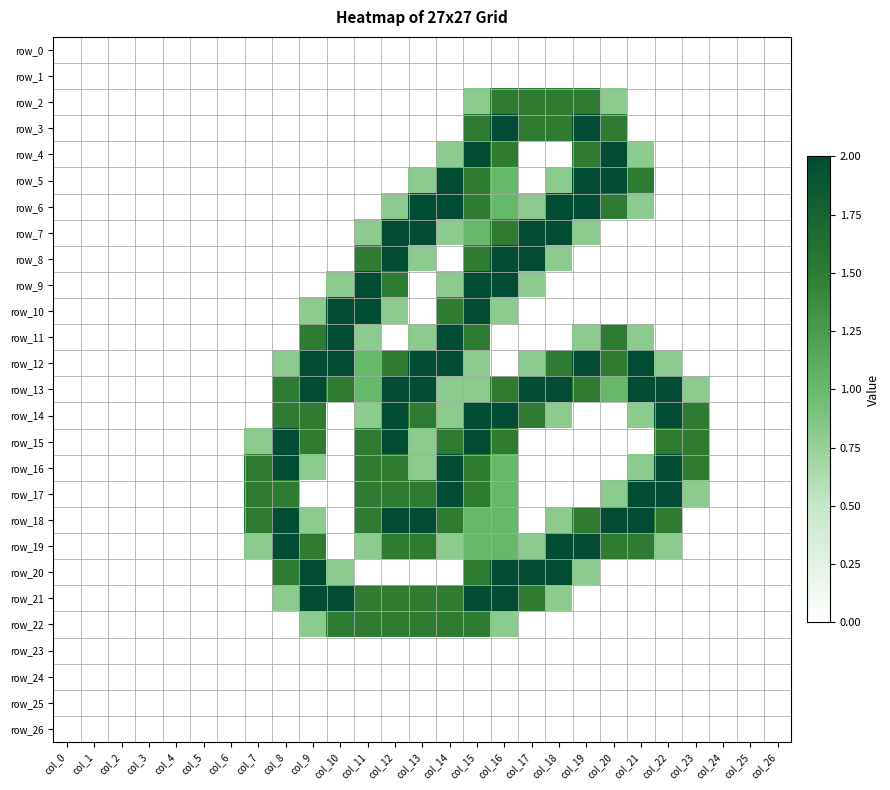

Is the value of row_4 at col_13 greater than the value of row_0 at col_10?

No